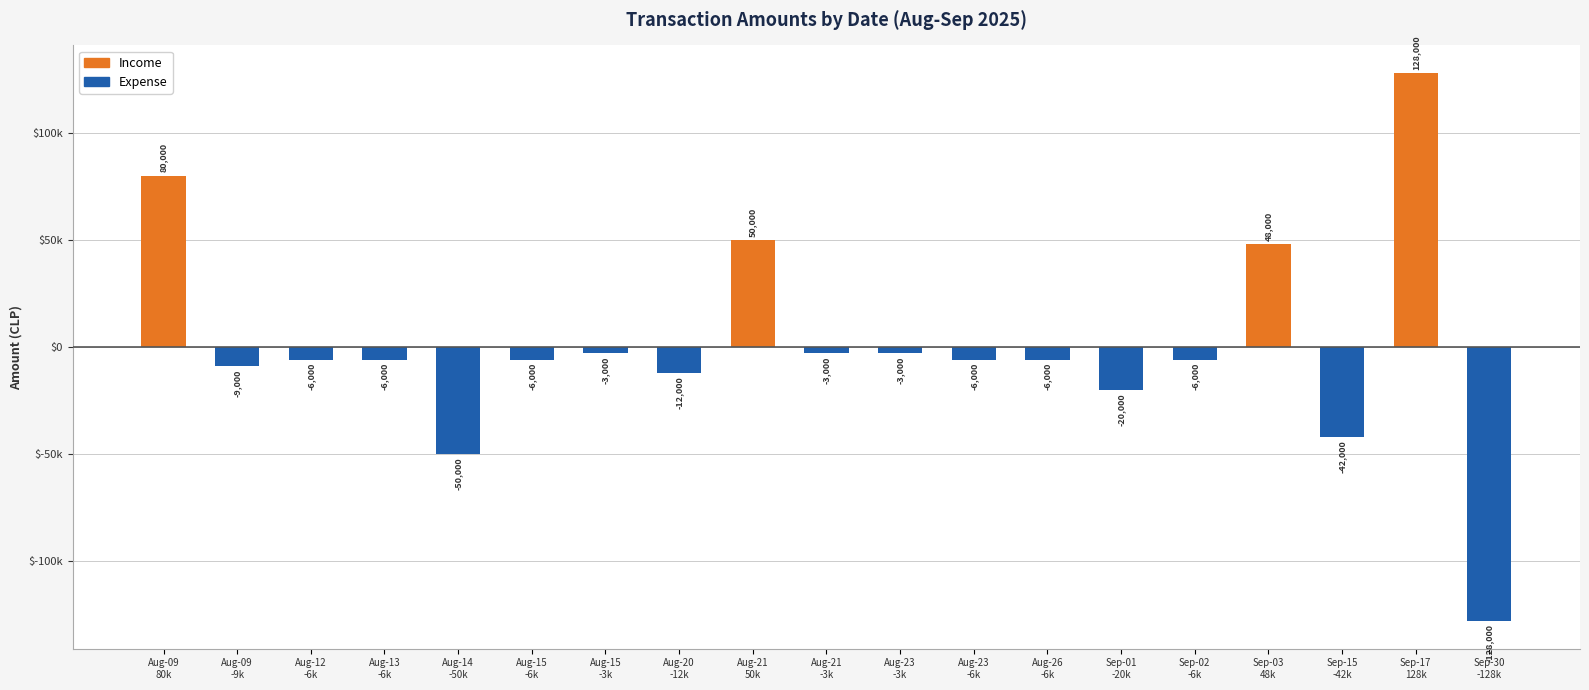

Is the value of Expense at Sep-02
-6k greater than the value of Income at Sep-15
-42k?

No